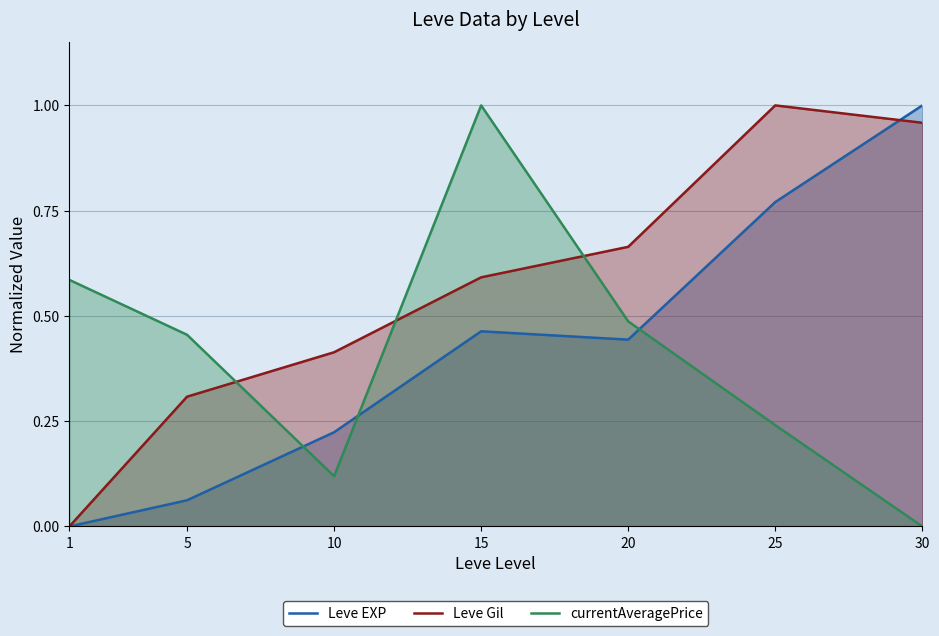

What is the difference between the Leve EXP values at 10 and 5?

0.2